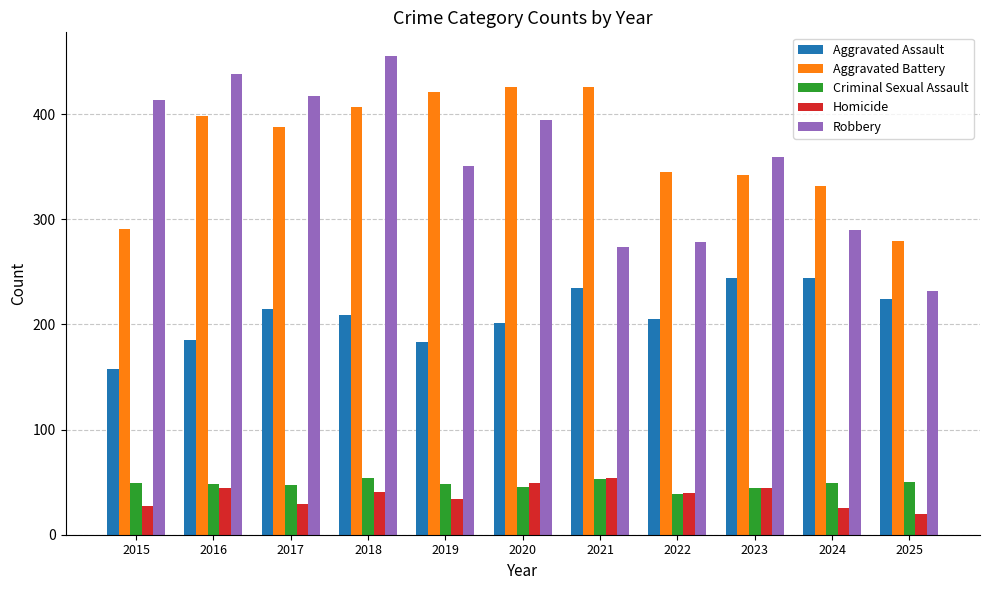

Between 2020 and 2024, which series saw the biggest shift?

Robbery